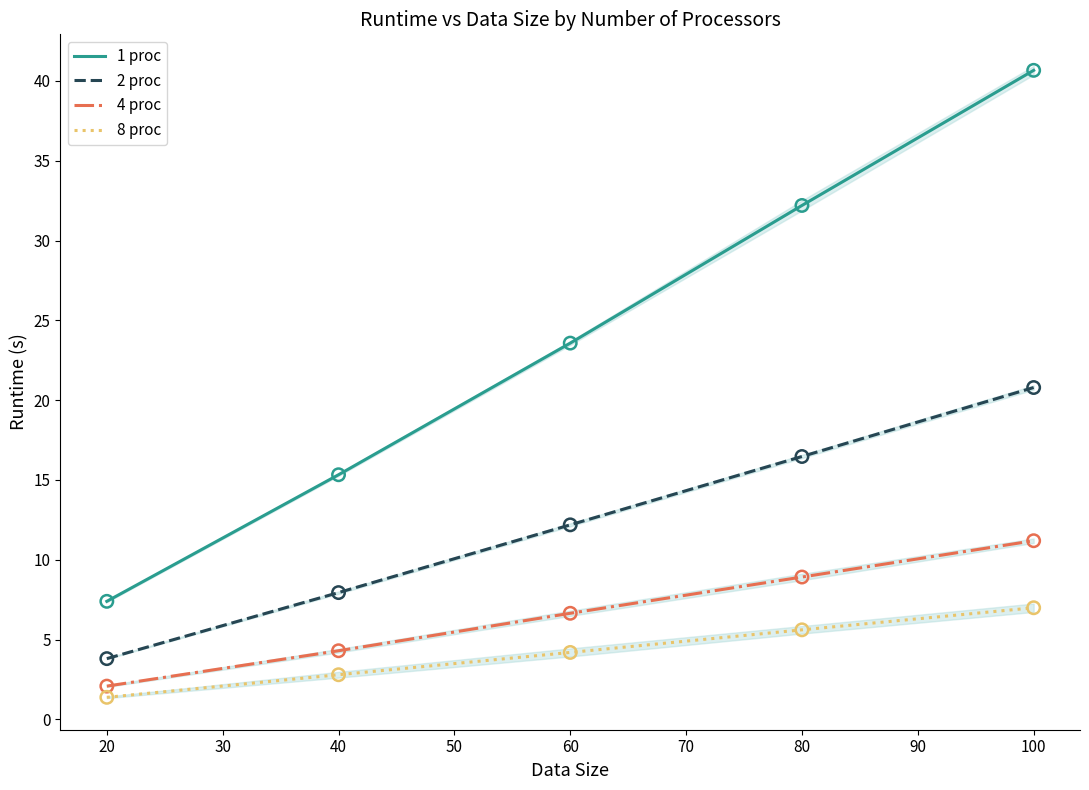

True or false: 1 proc and 2 proc intersect in this chart.

False